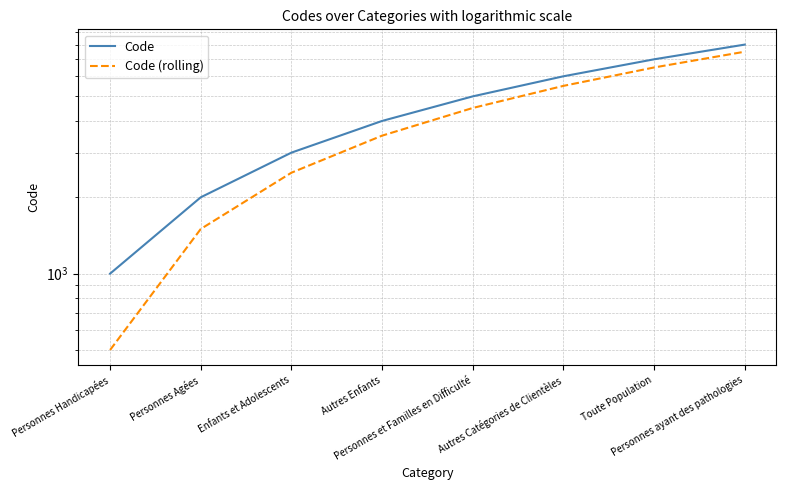

True or false: Code (rolling) and Code cross at least once.

False